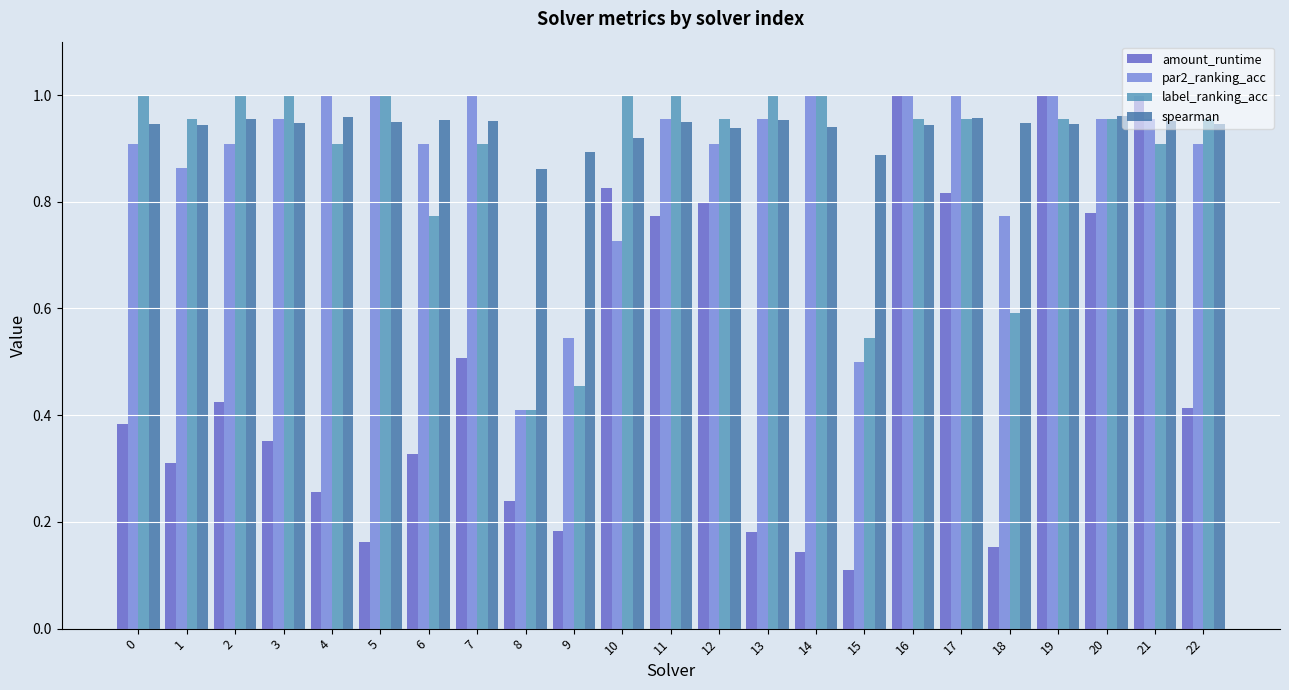

Is the value of spearman at 0 greater than the value of amount_runtime at 15?

Yes